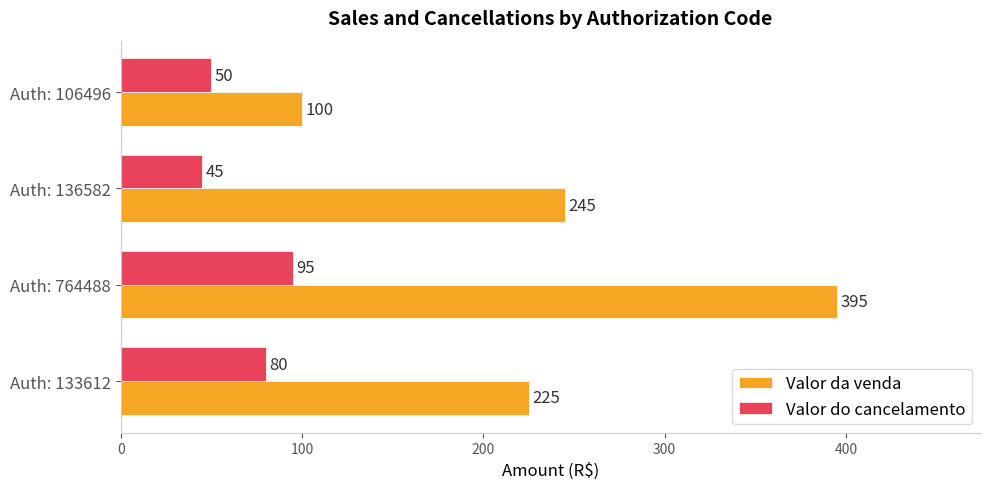

Where is Valor do cancelamento nearest to the value 70?

Auth: 133612